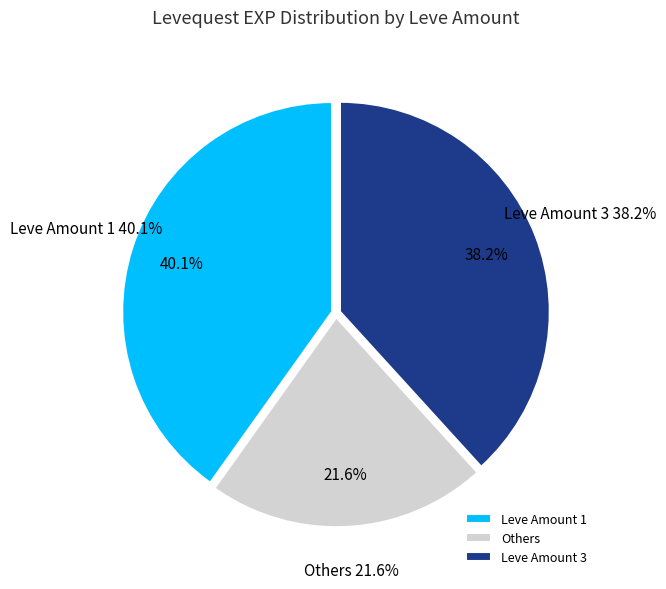

Is there a majority slice in this chart?

No